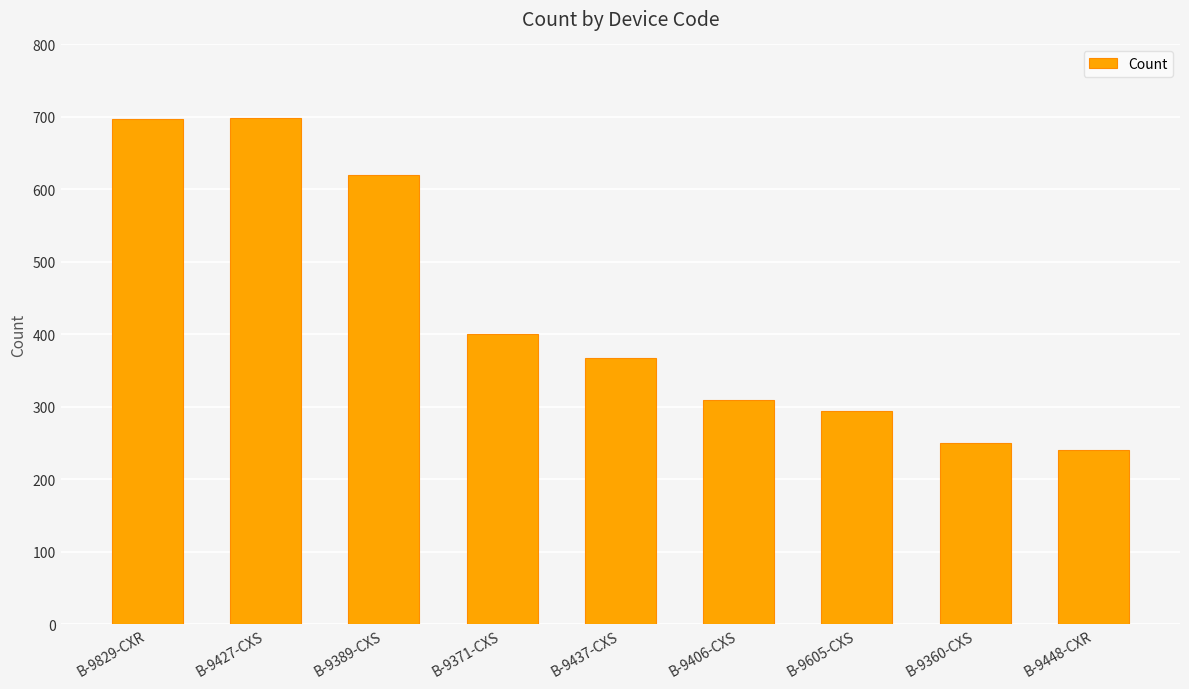

Are the bars grouped side by side (vs. stacked)?

No